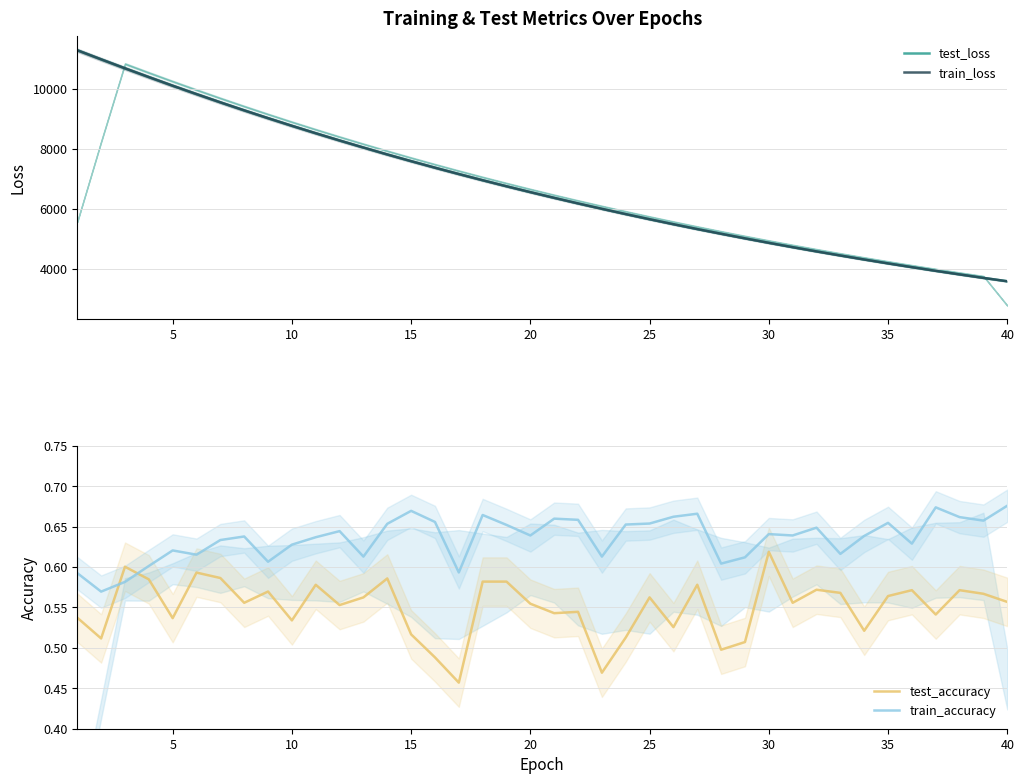

How many distinct data groups are displayed?

4